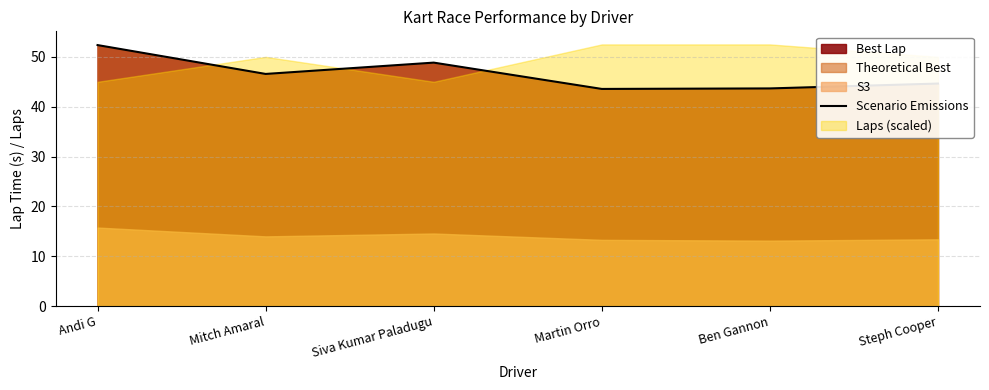

How many data points are above 46?

3